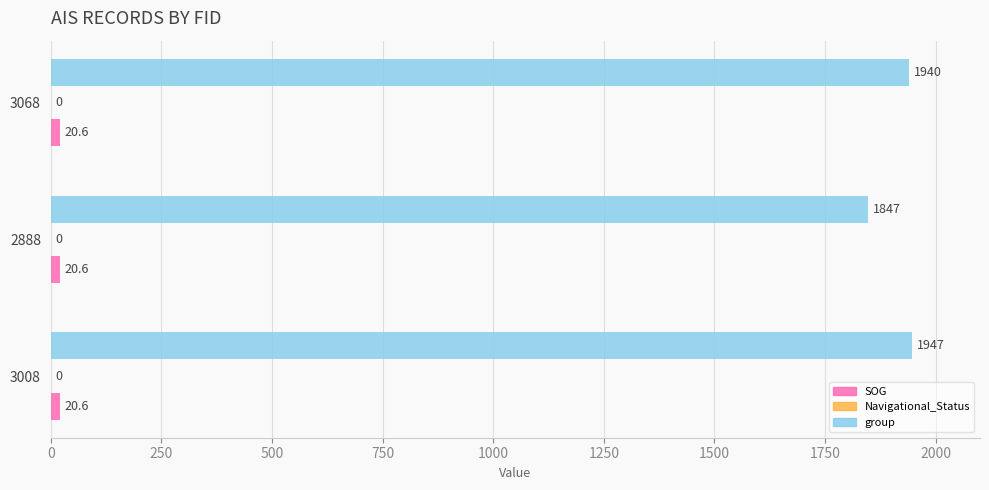

Rank the categories by group value from lowest to highest.

2888, 3068, 3008